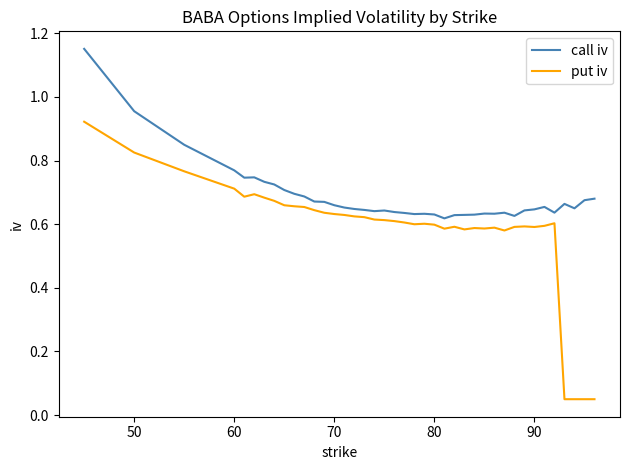

How many categories are shown in the chart?

40